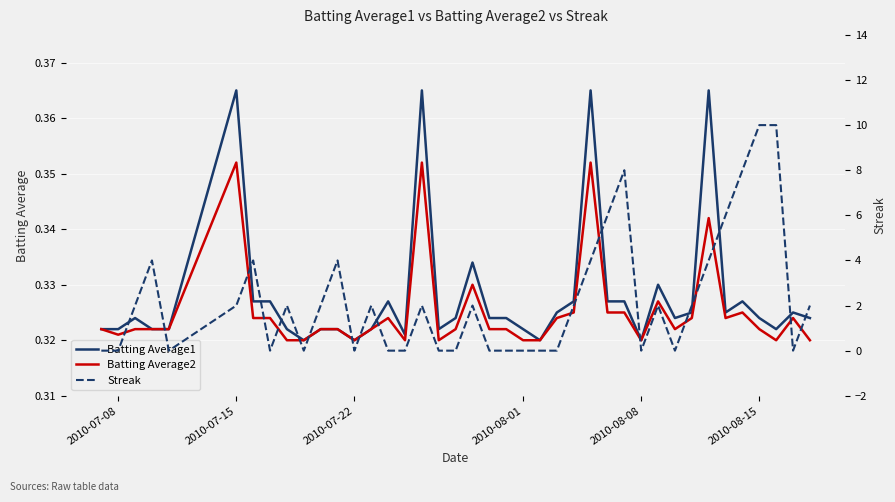

The Batting Average1 series shows 0.1 at 2010-08-08. True or false?

False